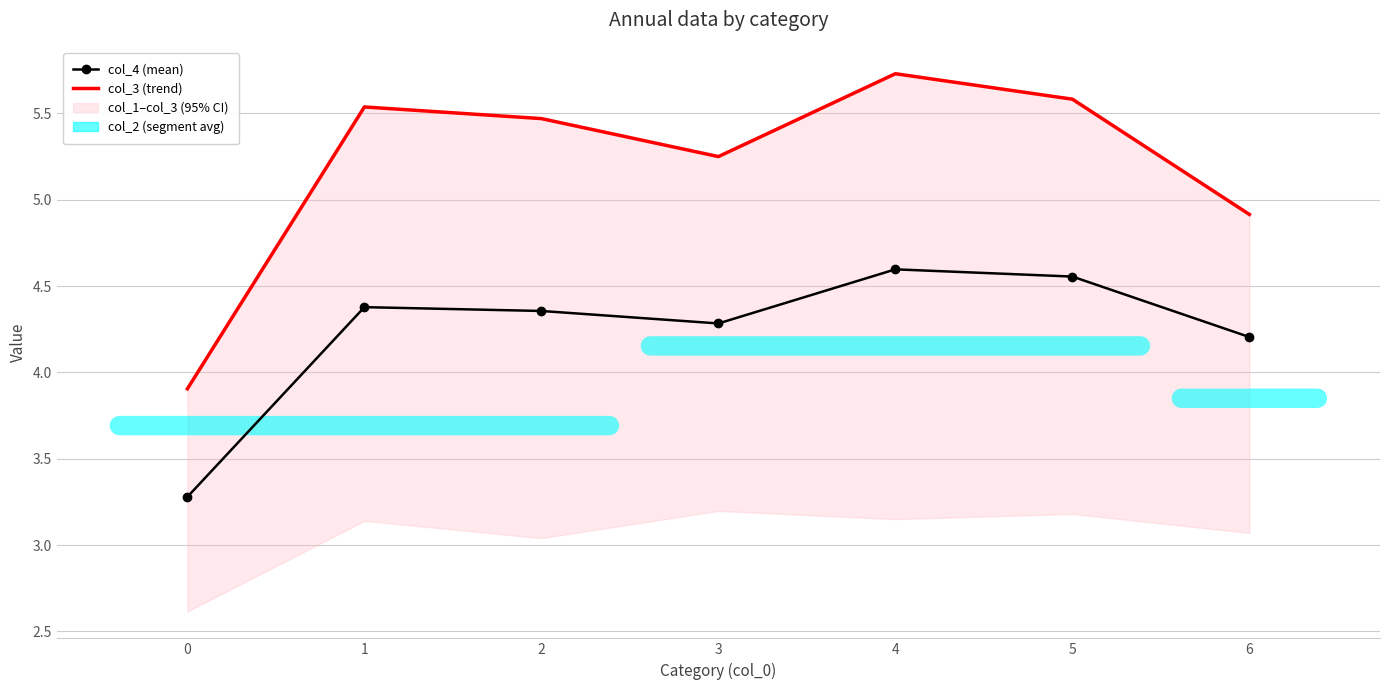

What is the average value of the col_3 (trend) series?

5.2